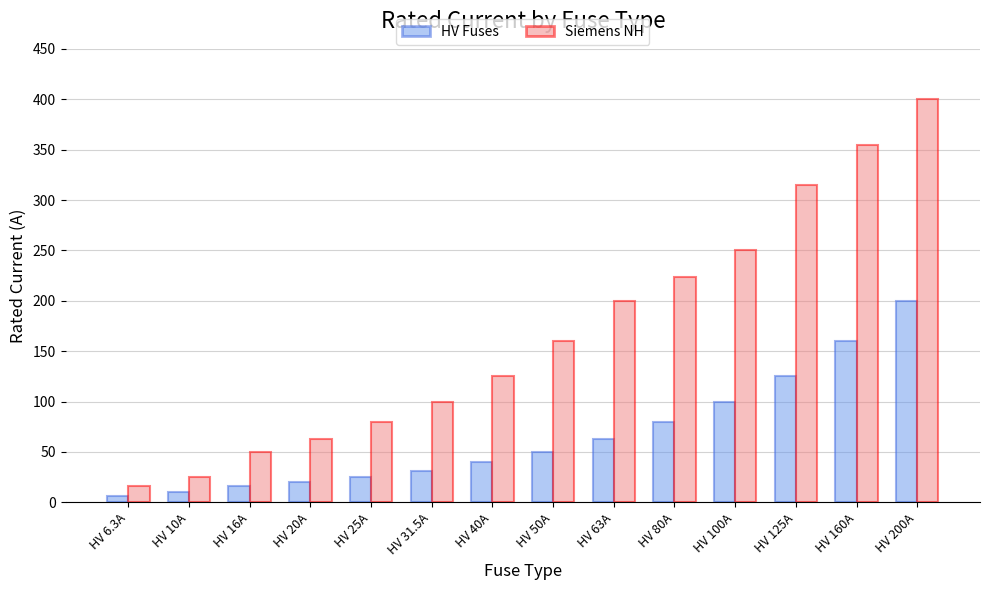

What is the difference between the second highest and minimum values in the Siemens NH series?

339.0